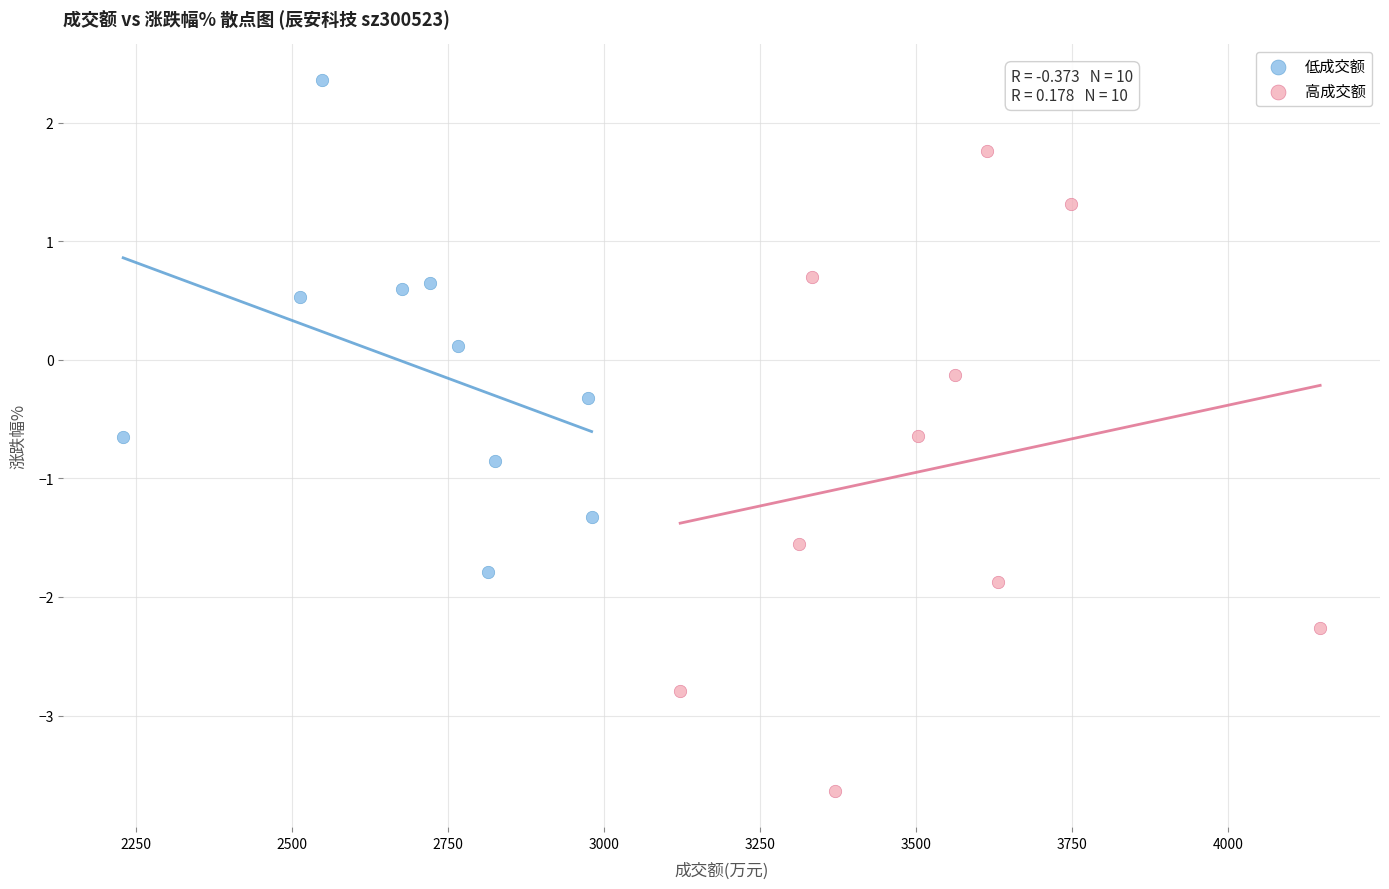

Which series reaches the maximum Y coordinate?

低成交额